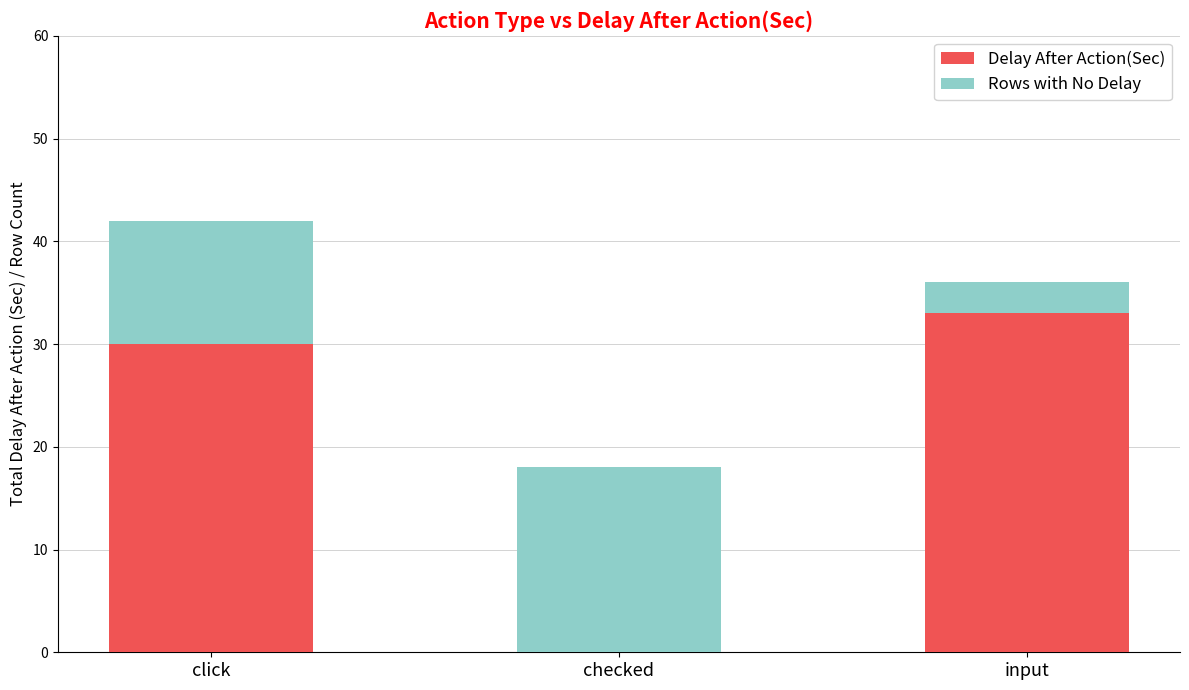

Reading left to right, what are the values for Delay After Action(Sec)?

click=30	checked=0	input=33